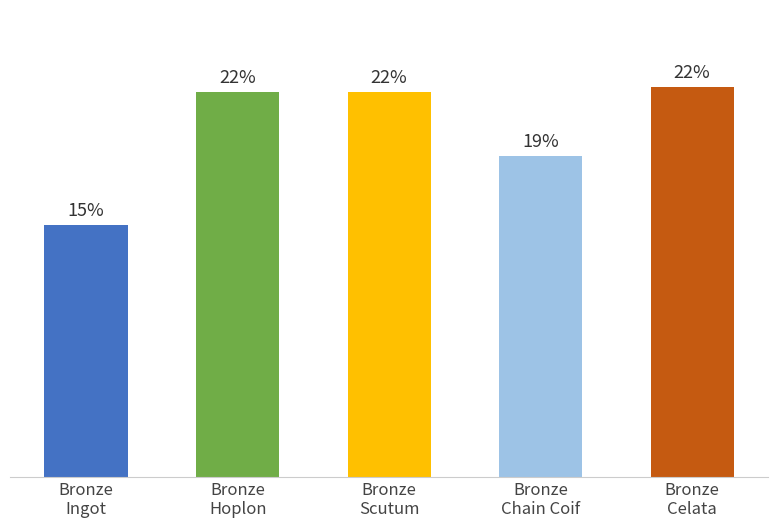

Are the bars grouped side by side (vs. stacked)?

No